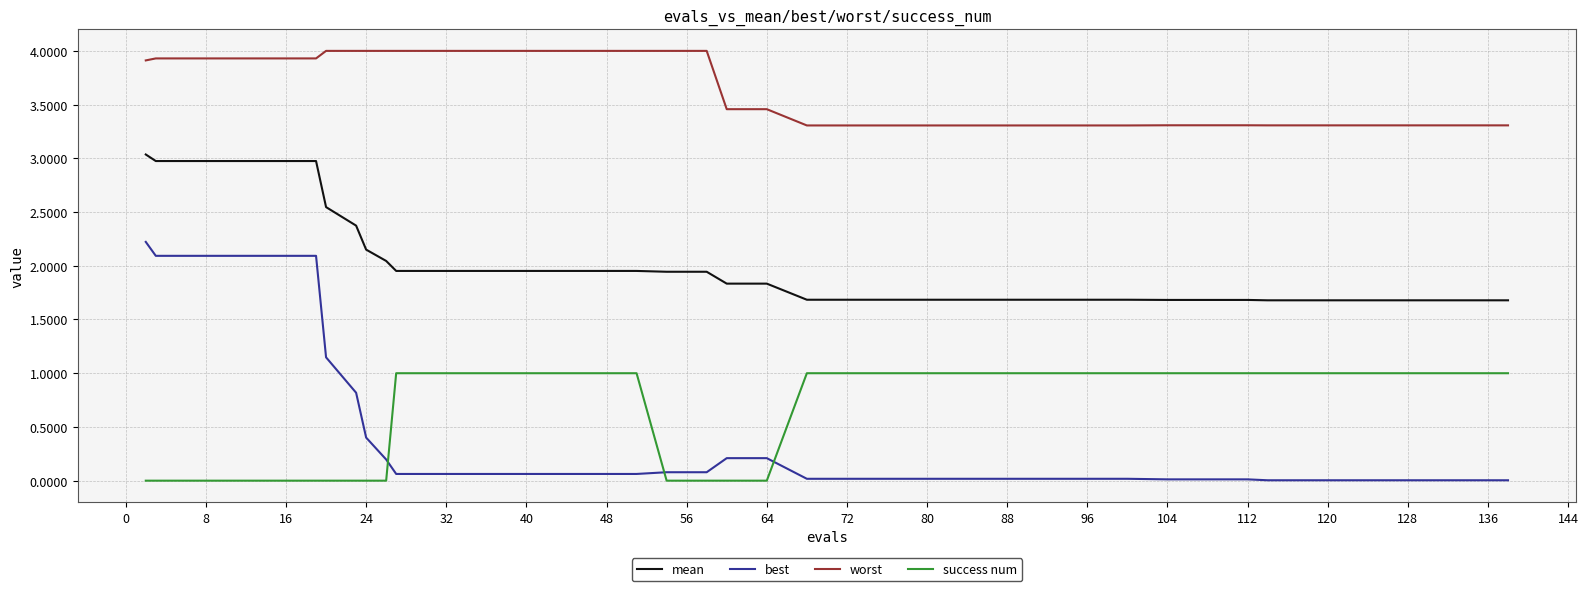

List the series in order of their peak value, highest first.

worst, mean, best, success num